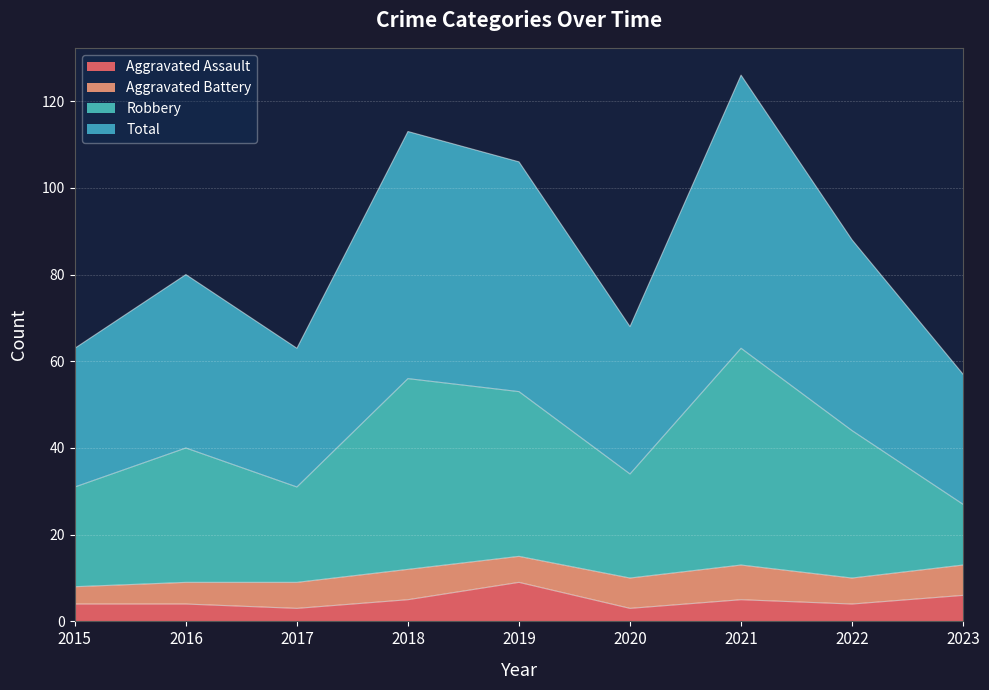

True or false: Total has a value of 106 at 2019.

True